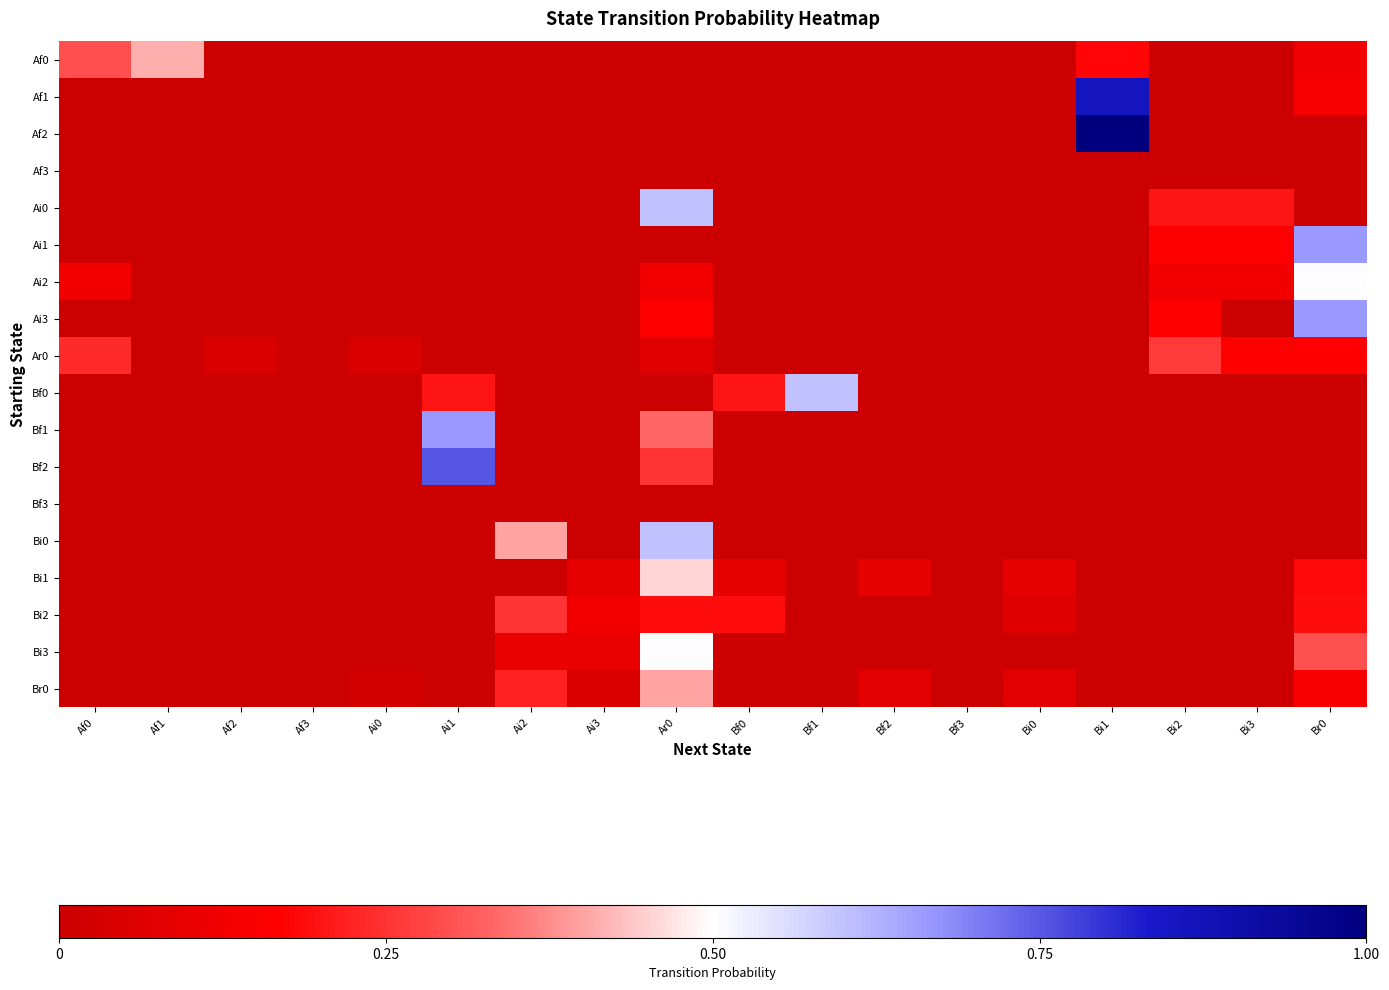

Which series has the largest range (max minus min)?

Af2